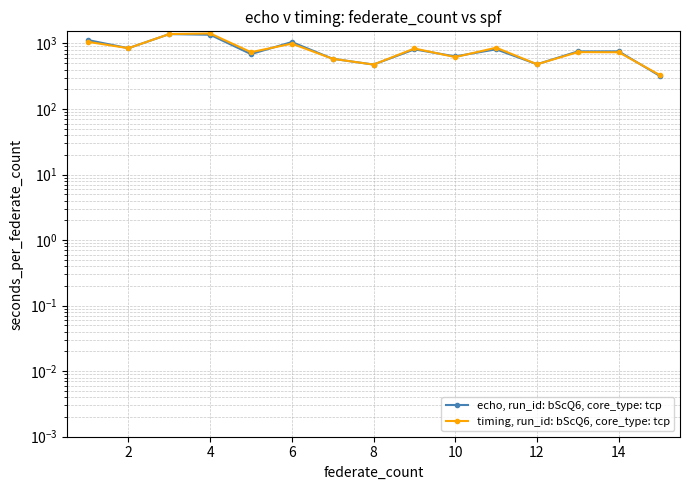

At how many categories does at least one series exceed 658?

10